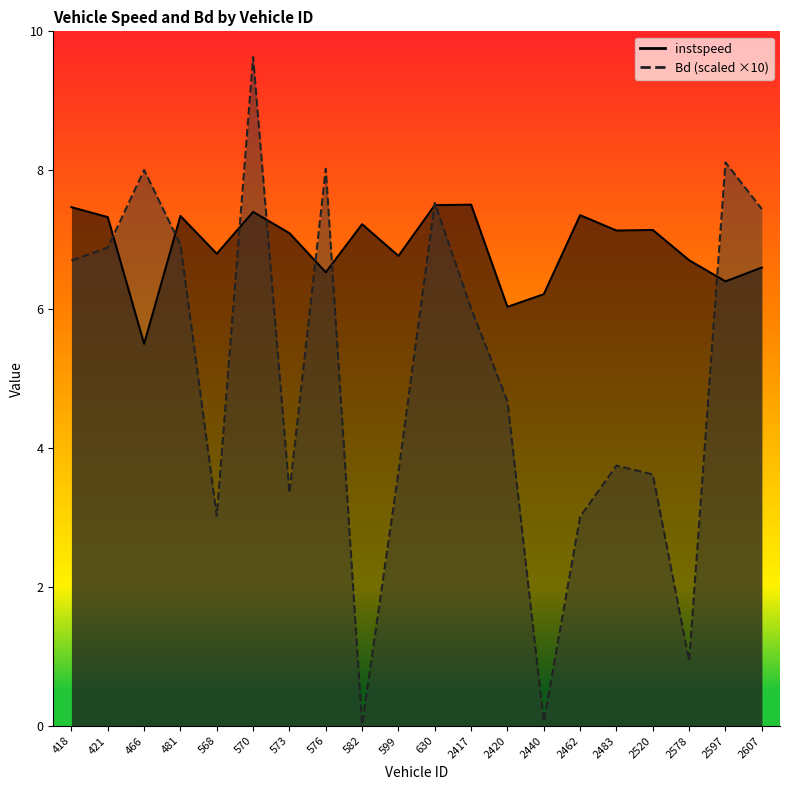

After their last crossing, which series has the higher values: instspeed or Bd?

Bd